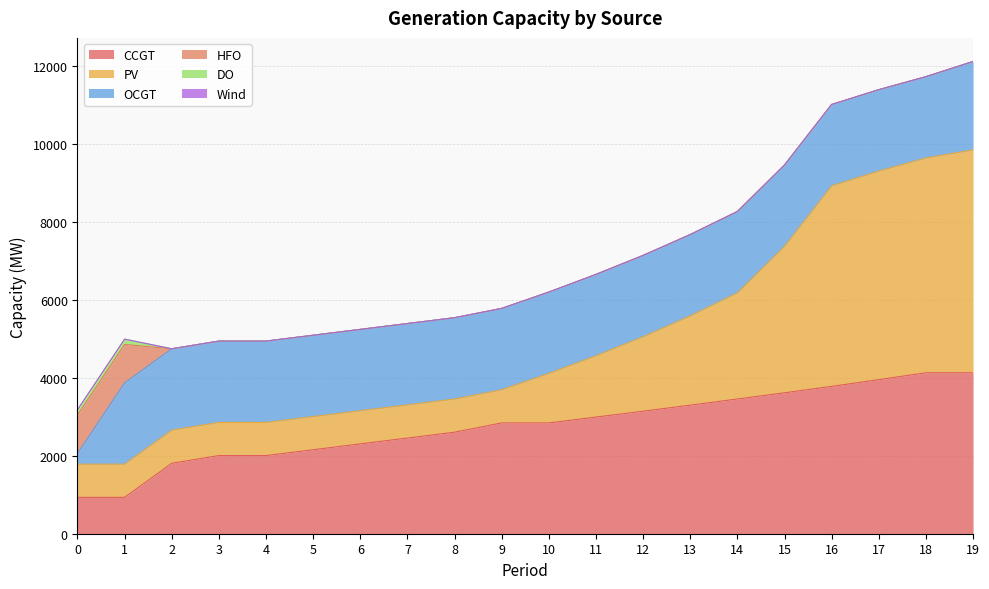

True or false: OCGT and Wind intersect in this chart.

False